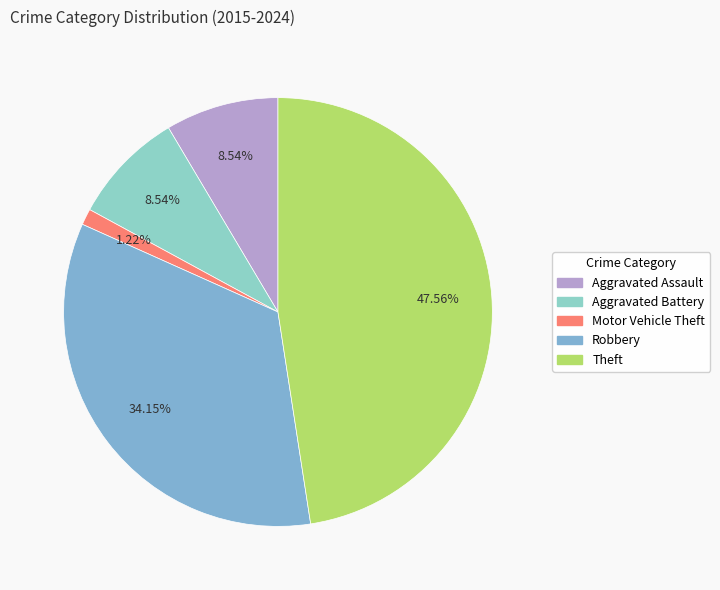

What percentage is the Robbery slice, to the nearest percent?

34%